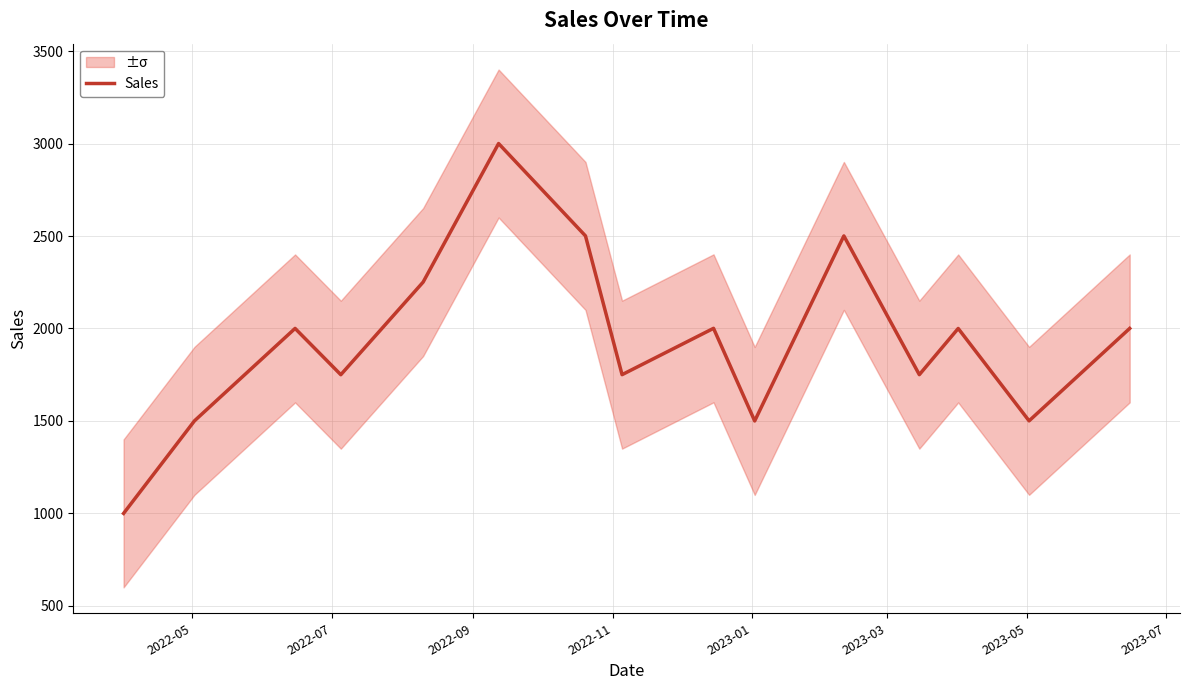

True or false: there are more than 1 points higher than both neighbors.

True